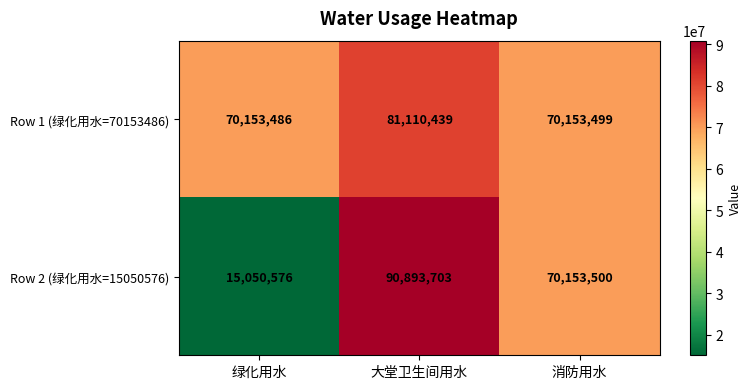

Which series has the largest range (max minus min)?

Row 2 (绿化用水=15050576)